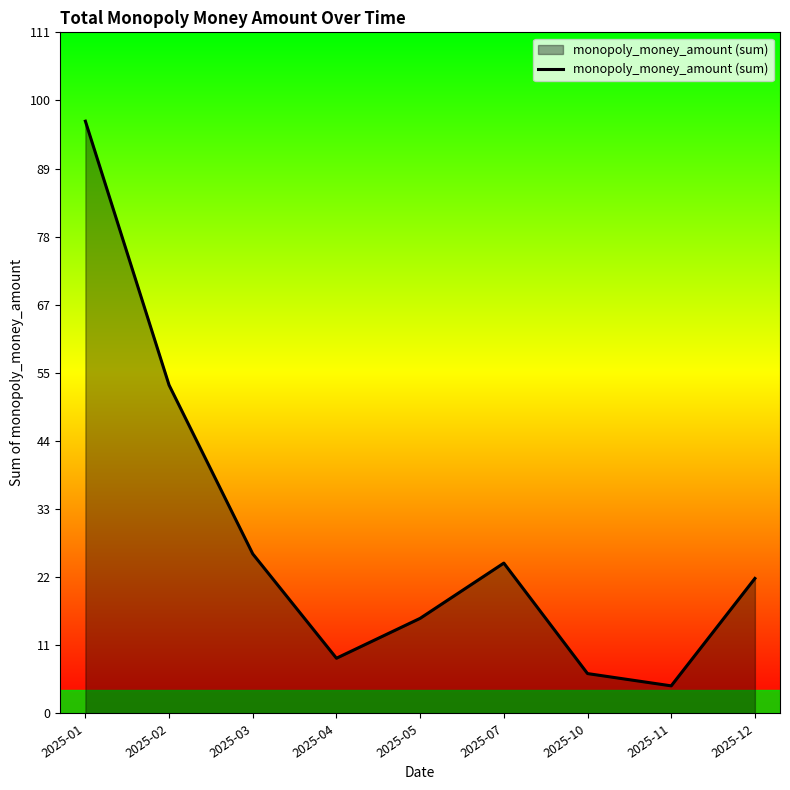

Which has a higher value, 2025-05 or 2025-10?

2025-05